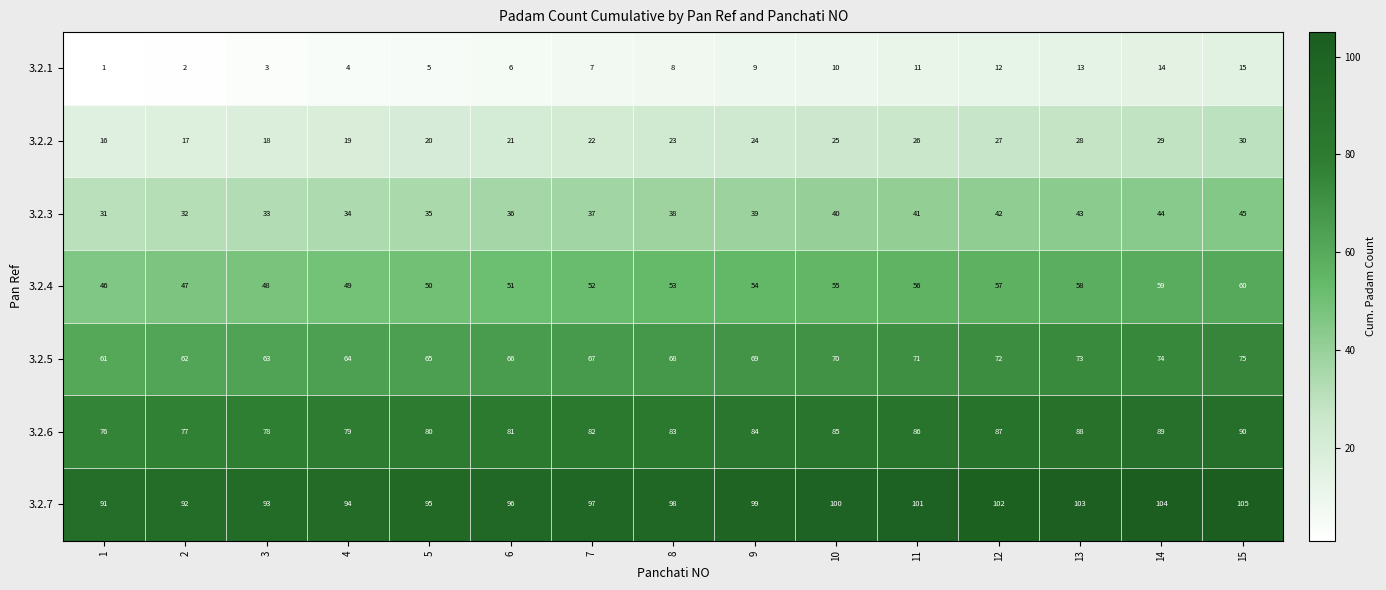

What is the spread (max minus min) of values at 11?

90